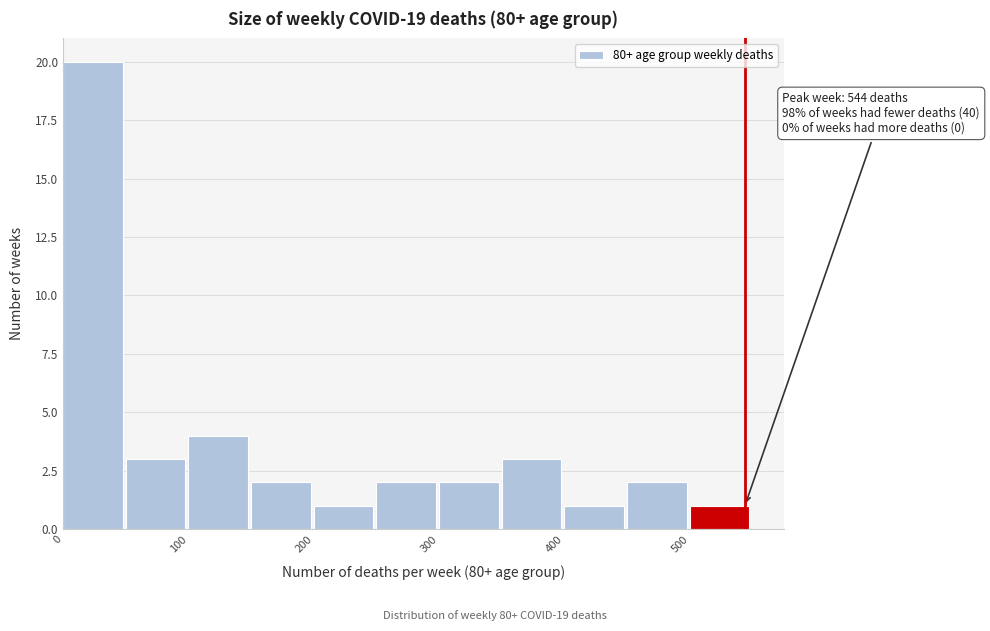

Over which range of the x-axis is the bar tallest?

0 to 50